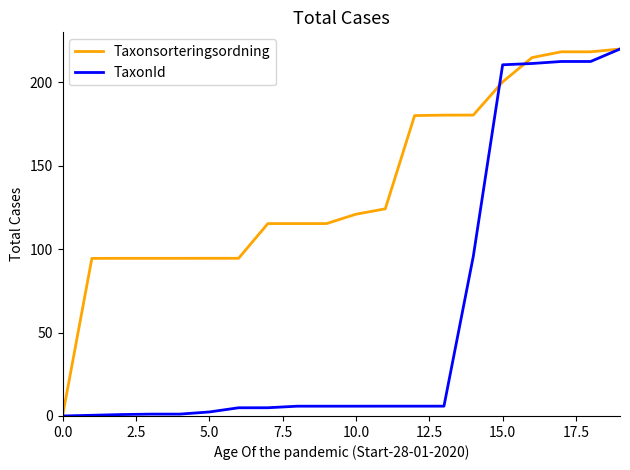

What is the greatest value displayed?

220.0